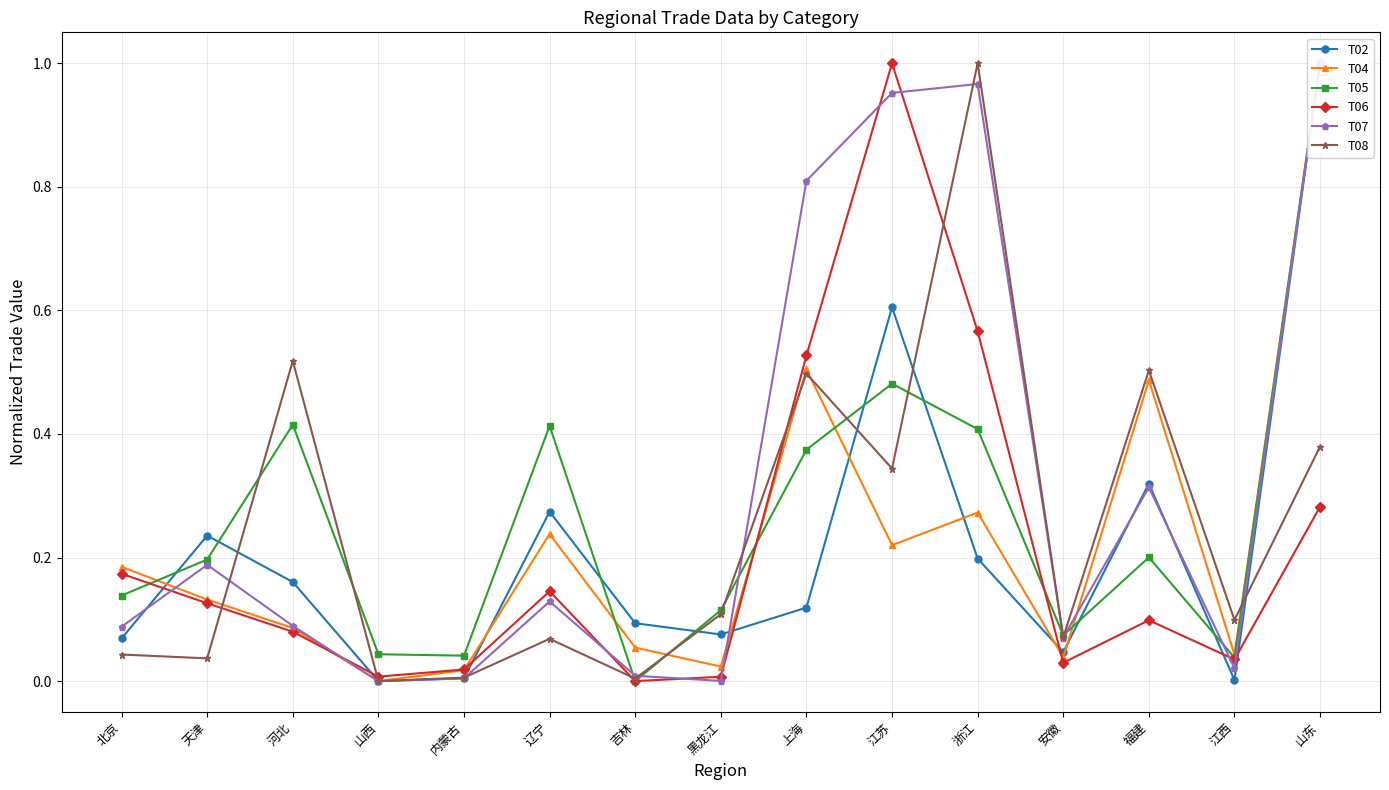

What is the value of the T06 point at the 2nd from the left?

0.1